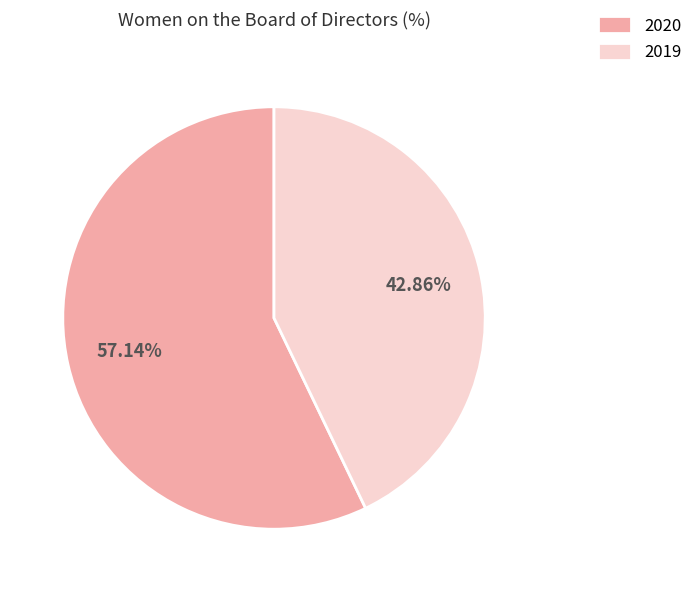

Which slice represents more than half of the pie?

2020